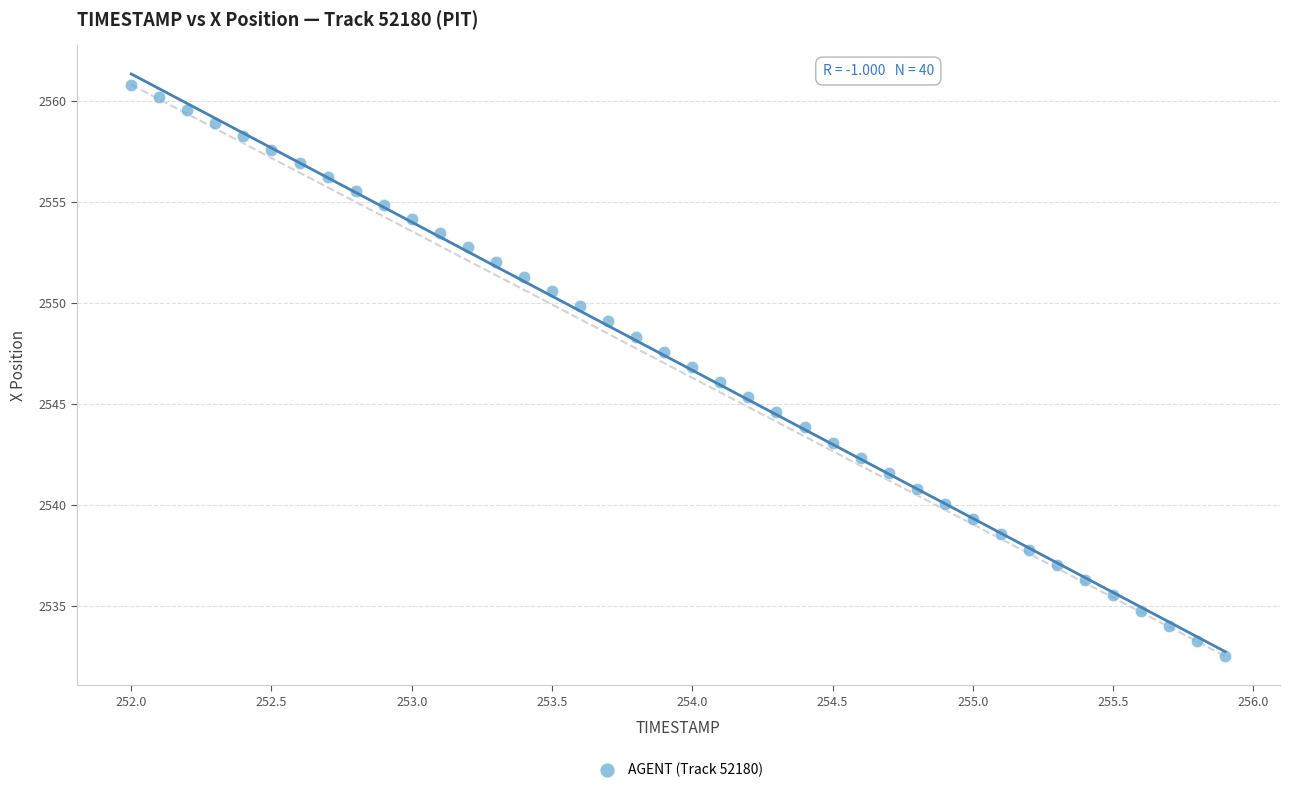

What is the range of Y values (max minus min)?

28.3